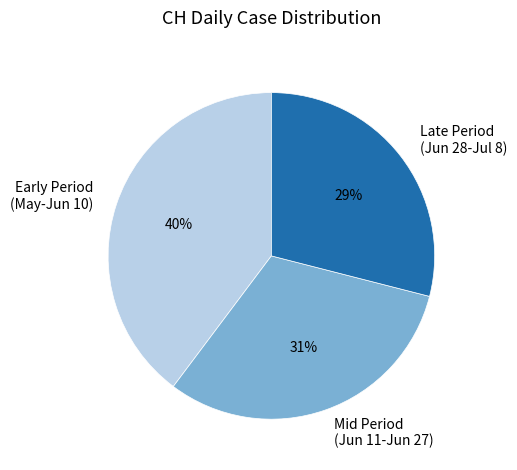

What is the largest slice in the pie chart?

Early Period (May-Jun 10)